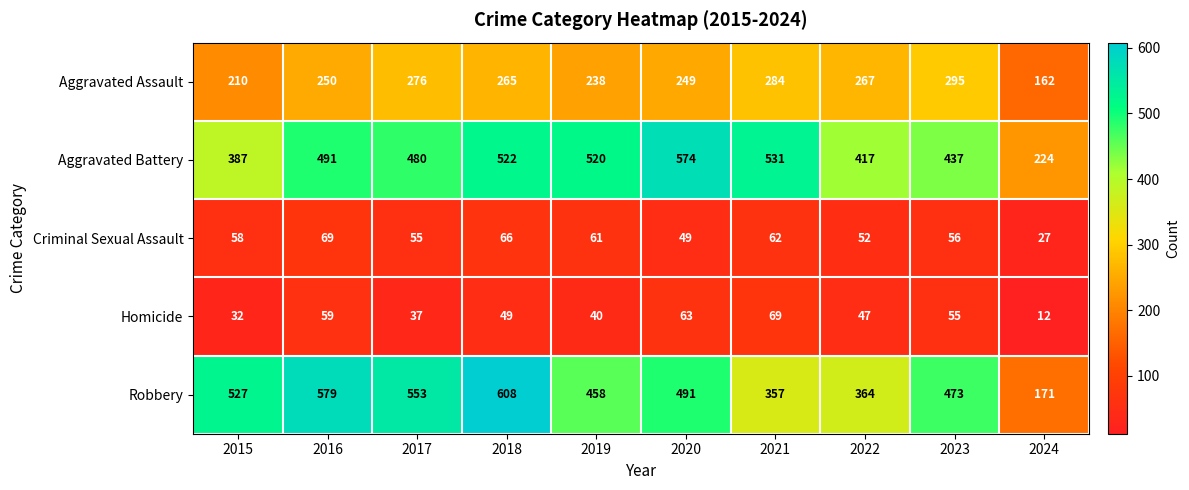

Where is Aggravated Assault nearest to the value 228?

2019